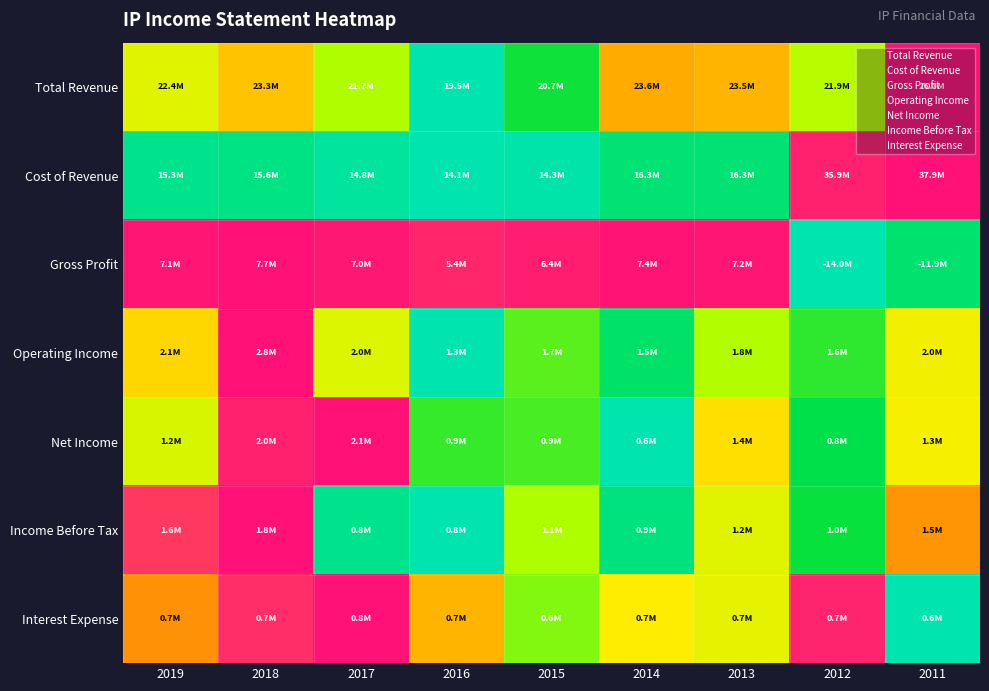

At how many categories does at least one series exceed 0?

9